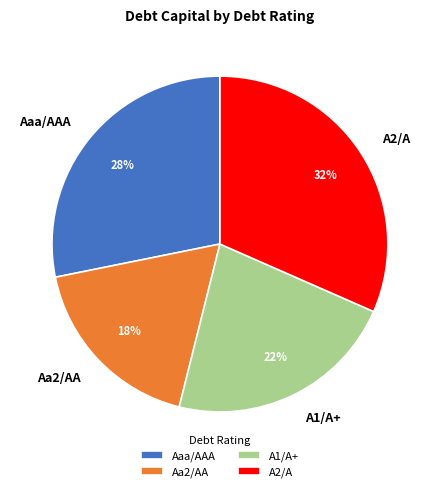

Does Aa2/AA represent more than half of the total?

No